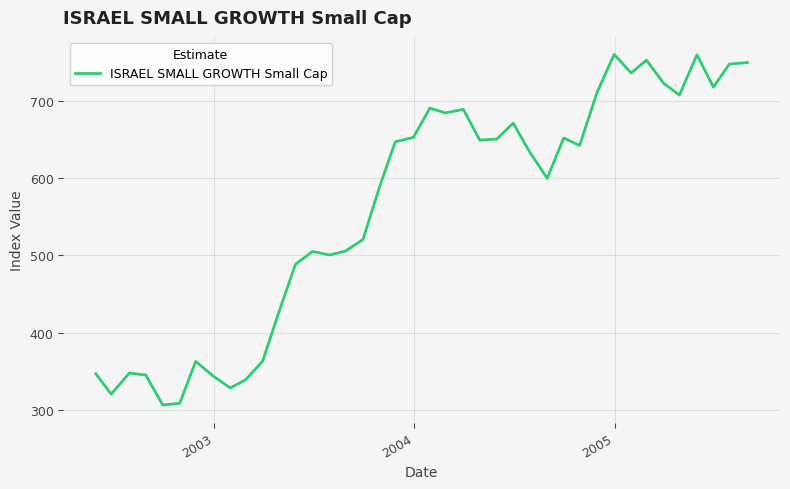

What is the smallest value displayed?

306.1